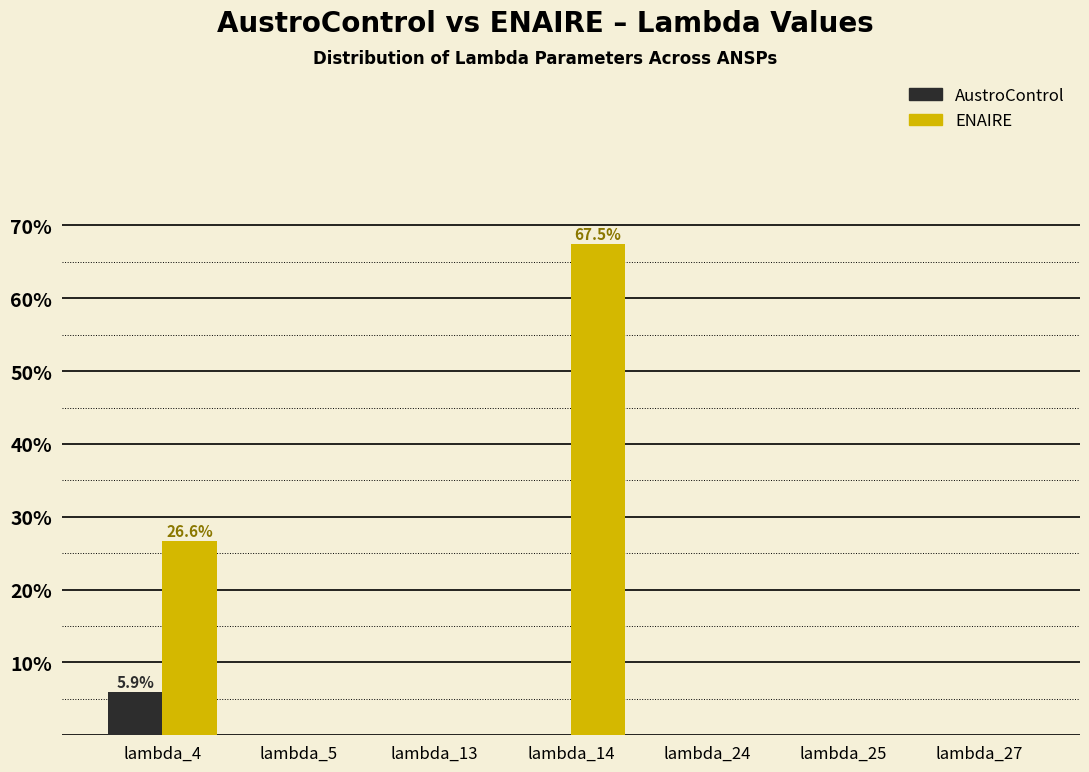

Reading left to right, list all the values displayed in this chart.

AustroControl: lambda_4=5.9	lambda_5=0.0	lambda_13=0.0	lambda_14=0.0	lambda_24=0.0	lambda_25=0.0	lambda_27=0.0
ENAIRE: lambda_4=26.6	lambda_5=0.0	lambda_13=0.0	lambda_14=67.5	lambda_24=0.0	lambda_25=0.0	lambda_27=0.0